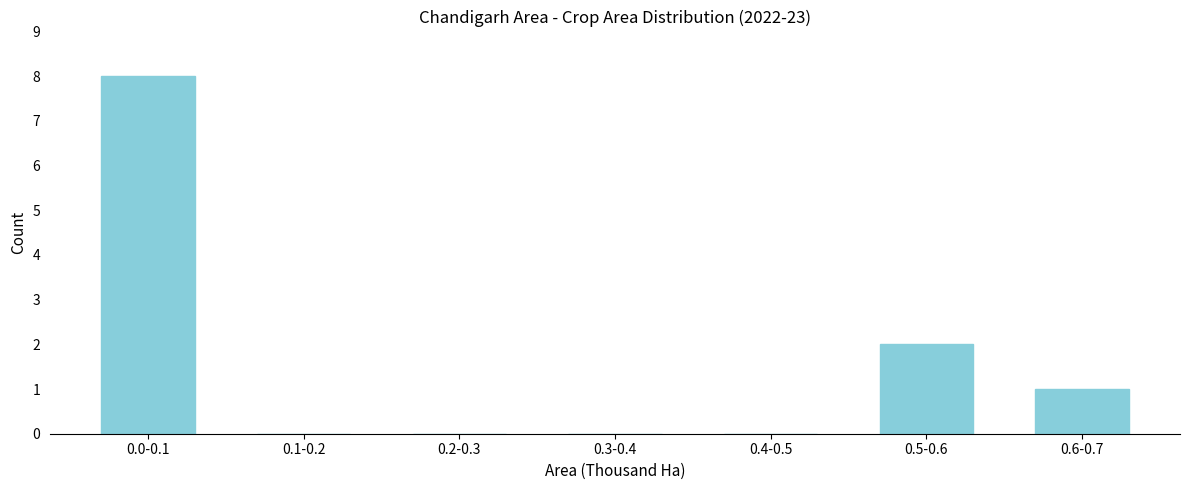

Reading left to right, extract all data points from this chart.

0.0-0.1=8	0.1-0.2=0	0.2-0.3=0	0.3-0.4=0	0.4-0.5=0	0.5-0.6=2	0.6-0.7=1